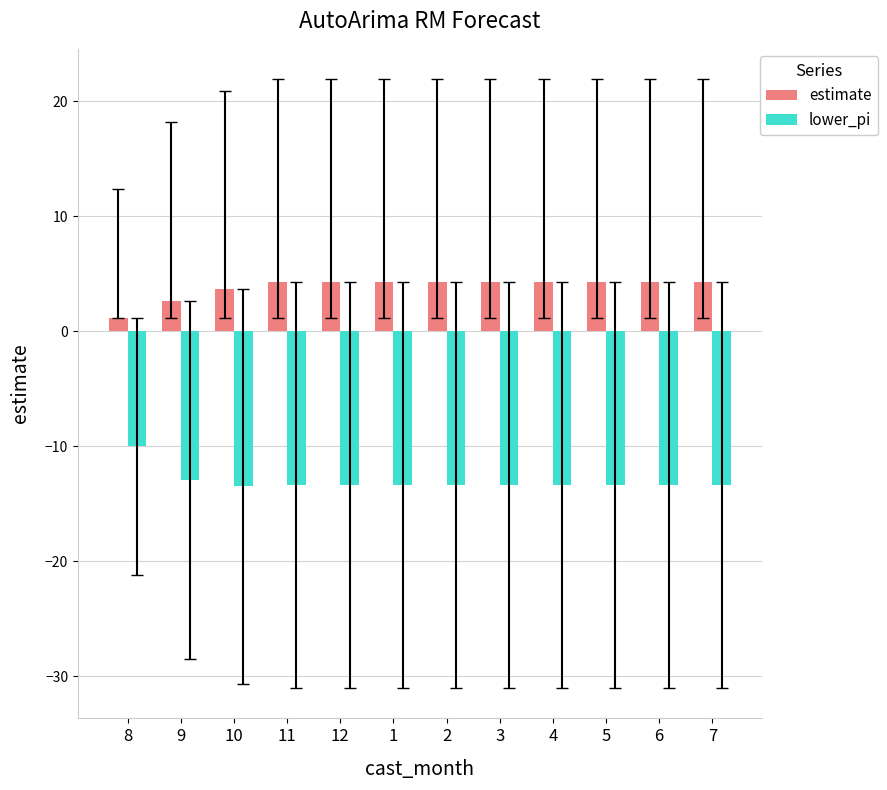

At 8, list the series in order from smallest to largest.

lower_pi, estimate